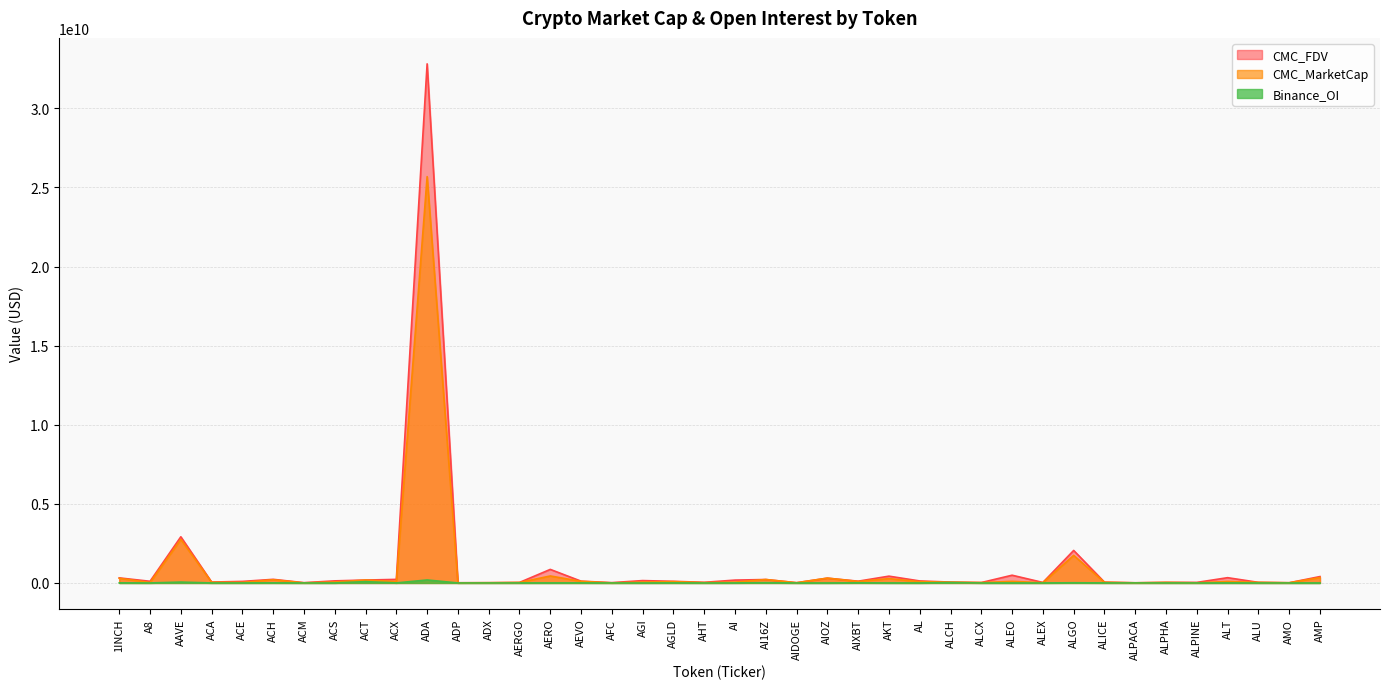

At how many categories does at least one series exceed 6547041918?

1